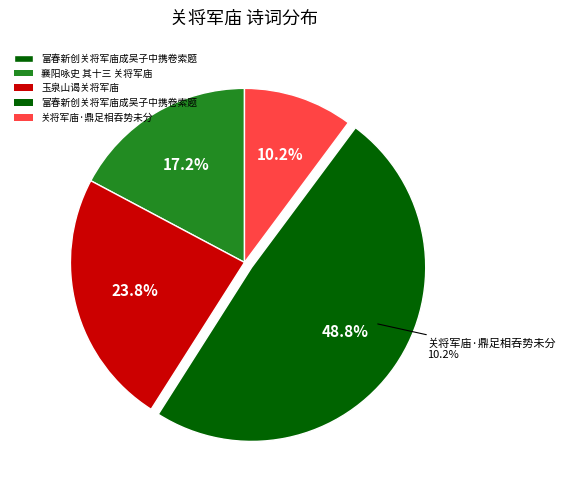

What percentage is the 襄阳咏史 其十三 关将军庙 slice, to the nearest percent?

17%